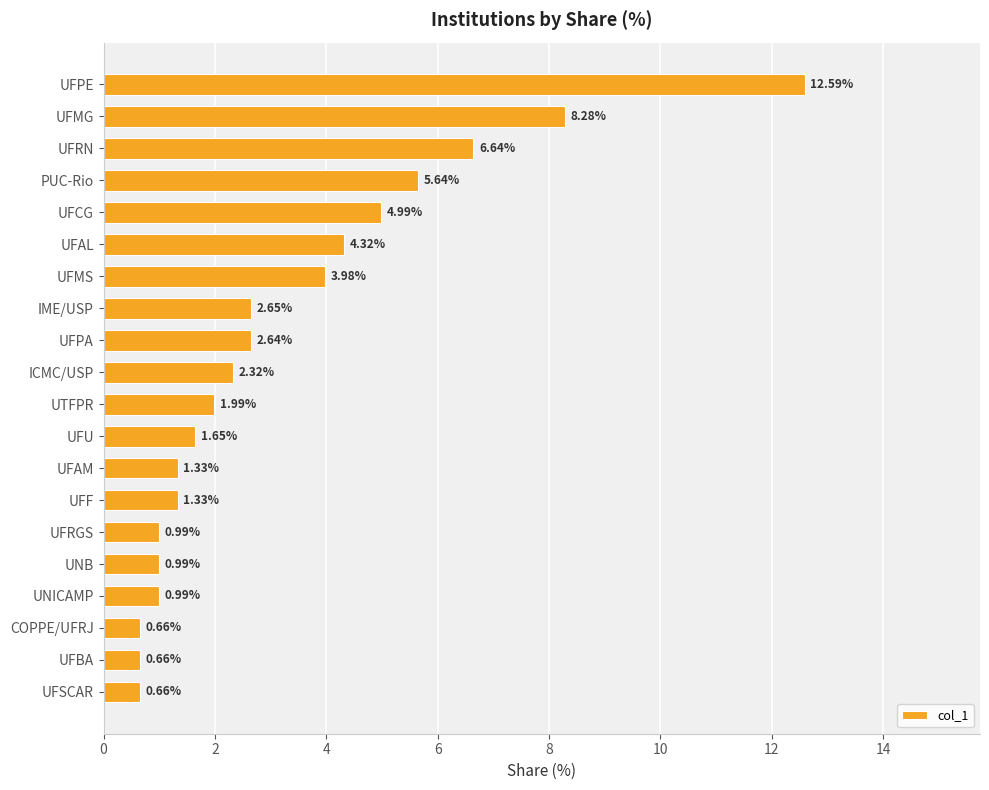

At which category does the chart reach its peak across all series?

UFPE